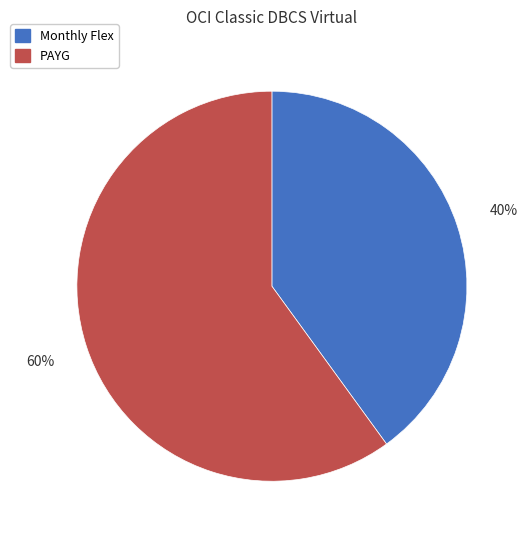

Which has a higher value, PAYG or Monthly Flex?

PAYG